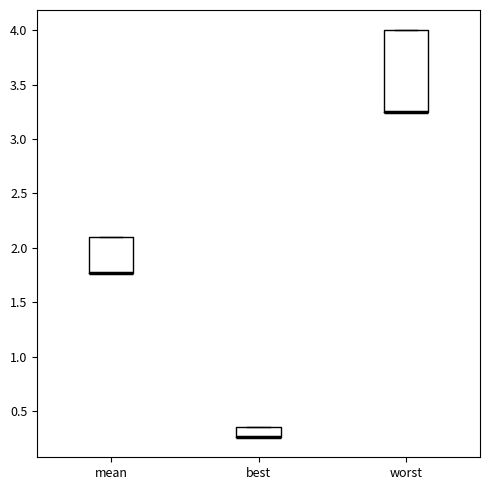

Where is the upper edge of the box for mean on the y-axis? The values are not printed on the chart, so give them approximately, as read against the axis.

2.10